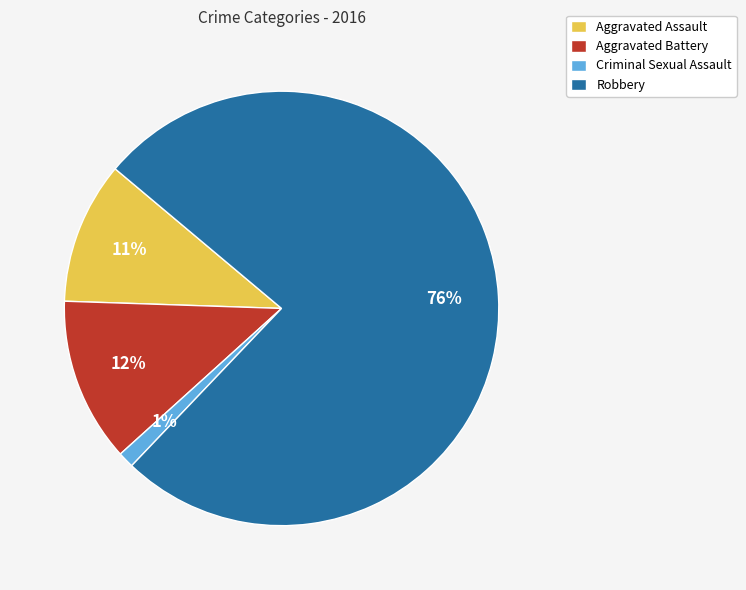

Combined, do Aggravated Assault and Aggravated Battery account for over 50%?

No